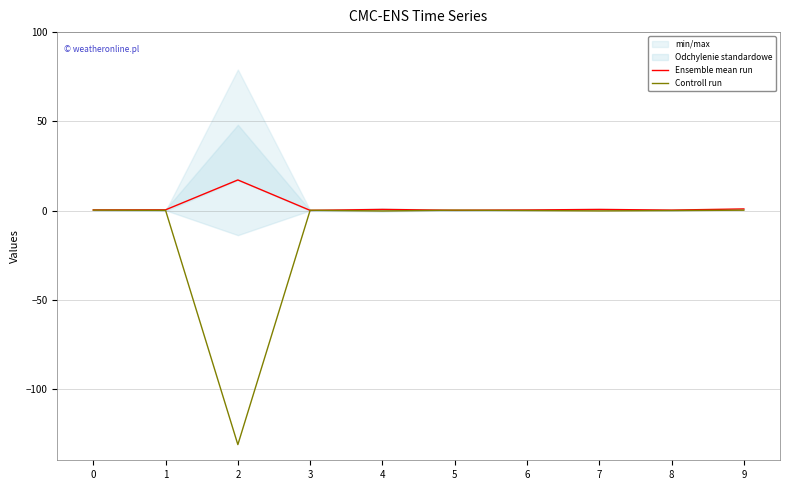

Where do Ensemble mean run and Controll run first cross each other?

2 and 3